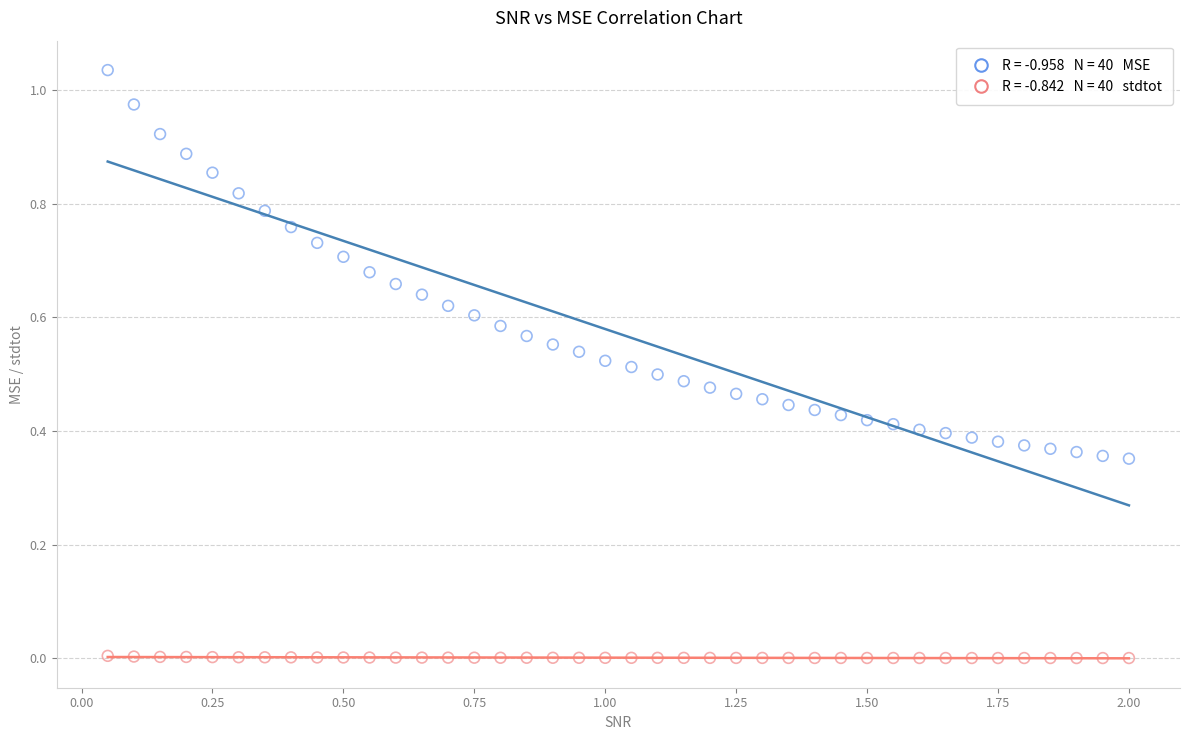

Across all data points, what is the range of X values (max minus min)?

1.9